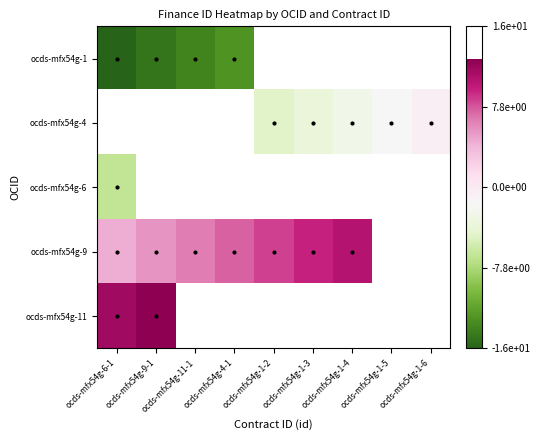

What is the difference between the maximum and minimum values in the ocds-mfx54g-1 series?

3.0